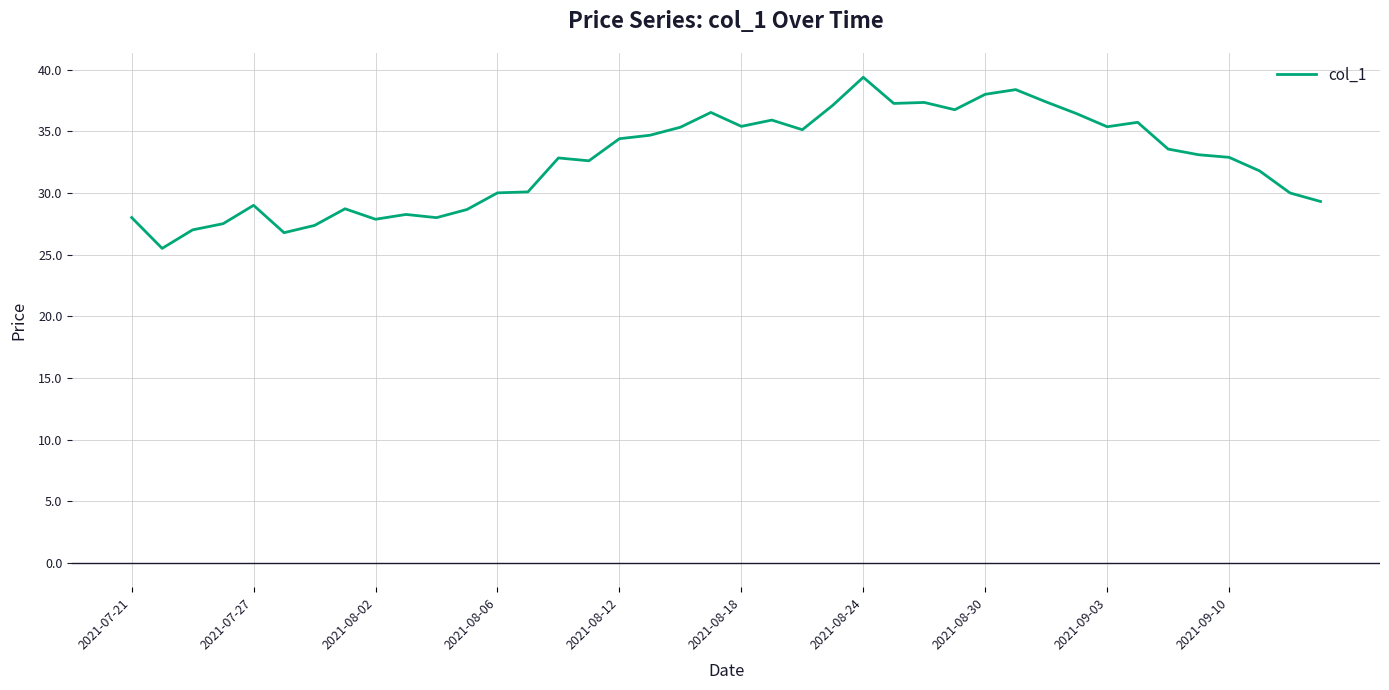

What is the difference between the maximum and minimum values?

13.9